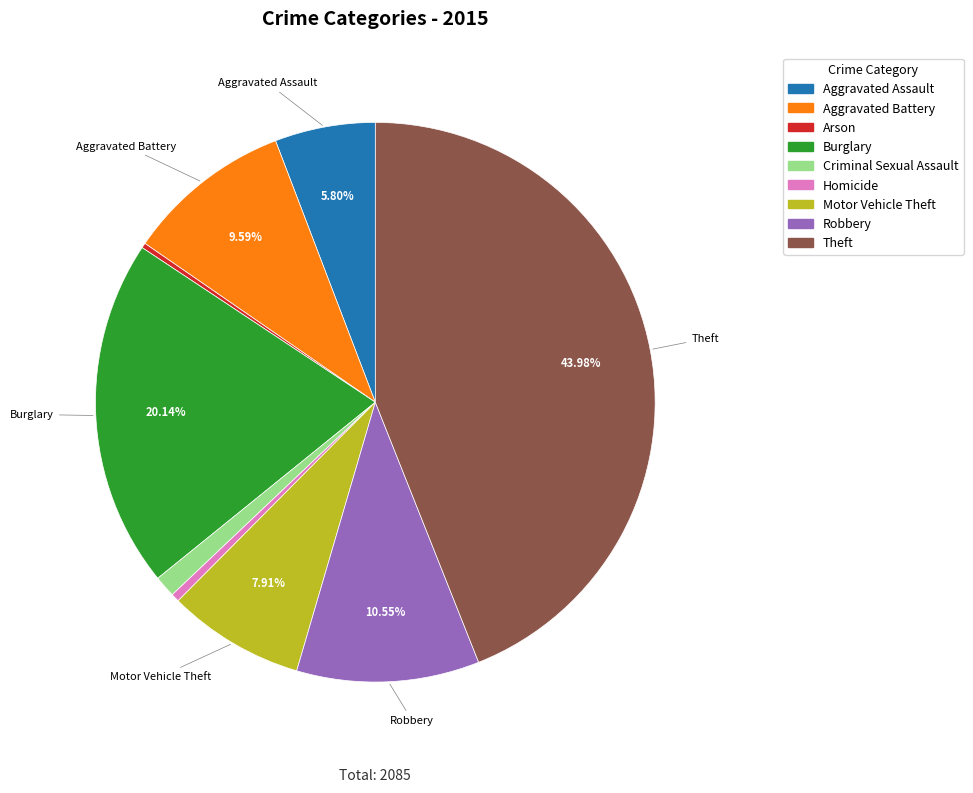

Combined, do Motor Vehicle Theft and Robbery account for over 50%?

No